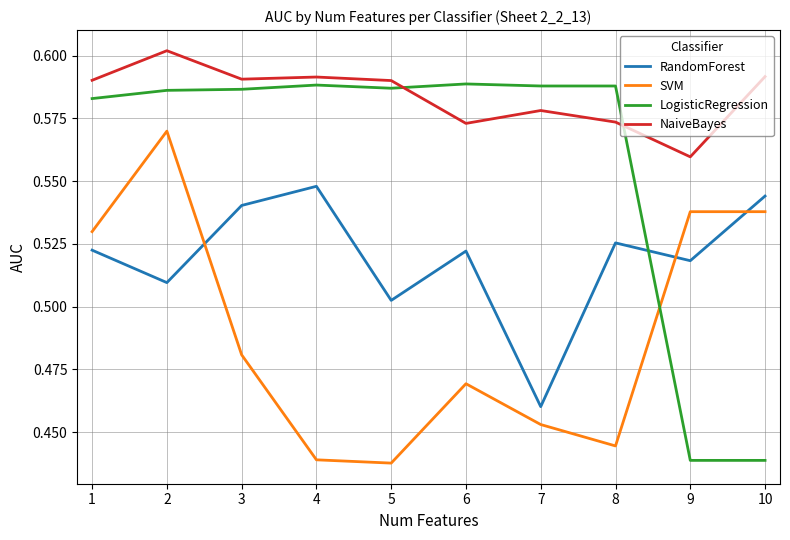

What are all the series names shown in the legend?

RandomForest, SVM, LogisticRegression, NaiveBayes